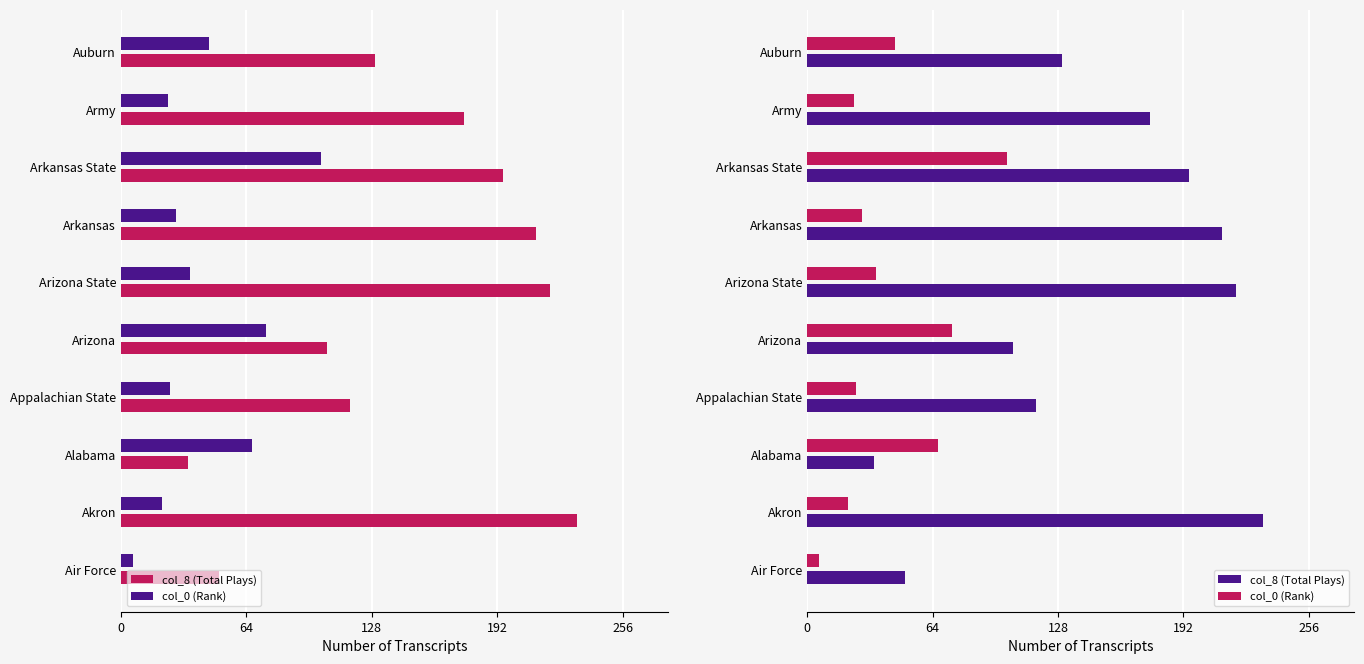

What are all the series names shown in the legend?

col_8 (Total Plays), col_0 (Rank)